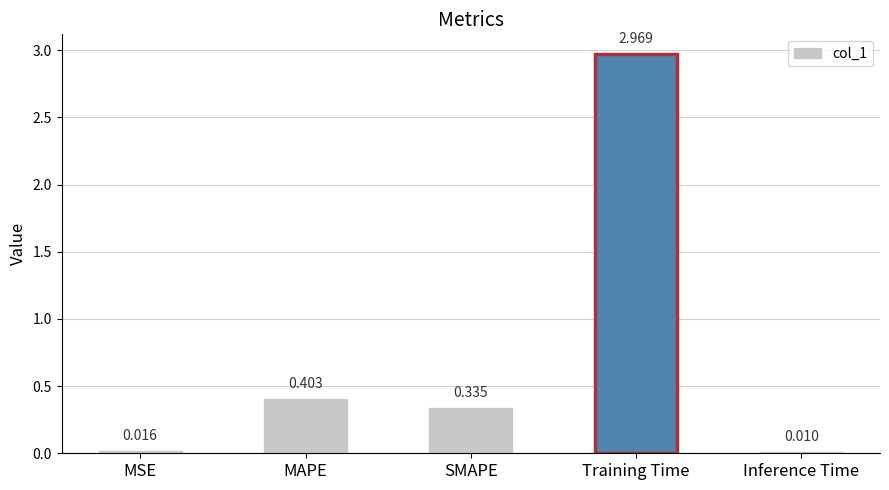

Between MAPE and Training Time, which is larger?

Training Time